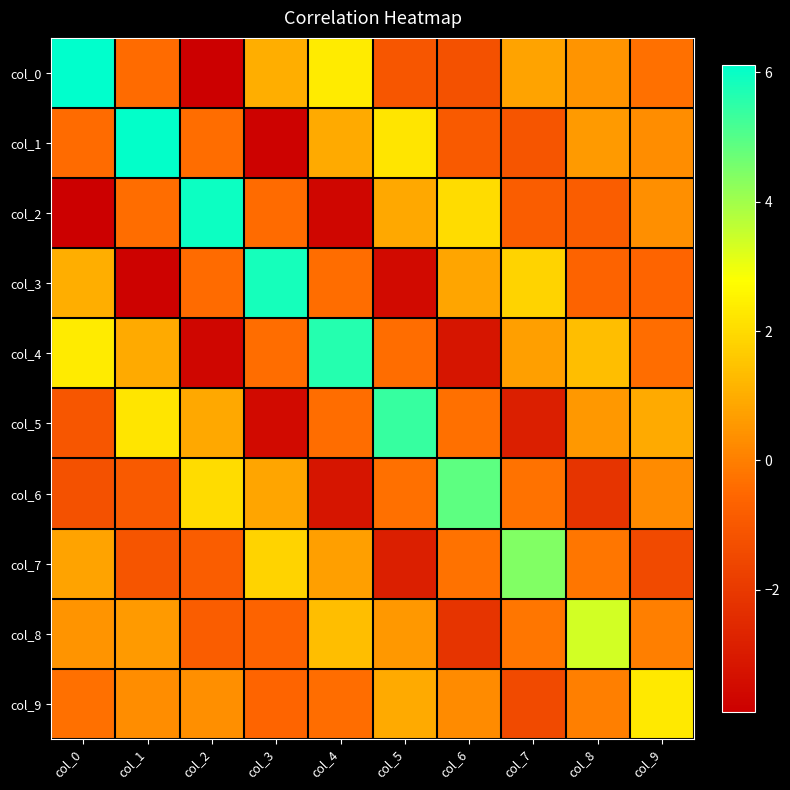

Reading right to left, what are all the values shown in this chart?

col_0: col_9=-0.3	col_8=0.5	col_7=0.8	col_6=-1.2	col_5=-1.0	col_4=2.3	col_3=1.0	col_2=-3.9	col_1=-0.4	col_0=6.1
col_1: col_9=0.3	col_8=0.6	col_7=-1.1	col_6=-0.9	col_5=2.2	col_4=0.9	col_3=-3.8	col_2=-0.4	col_1=6.1	col_0=-0.4
col_2: col_9=0.4	col_8=-0.8	col_7=-0.8	col_6=2.0	col_5=0.9	col_4=-3.7	col_3=-0.4	col_2=6.0	col_1=-0.4	col_0=-3.9
col_3: col_9=-0.6	col_8=-0.6	col_7=1.8	col_6=0.8	col_5=-3.5	col_4=-0.4	col_3=5.8	col_2=-0.4	col_1=-3.8	col_0=1.0
col_4: col_9=-0.4	col_8=1.4	col_7=0.7	col_6=-3.2	col_5=-0.4	col_4=5.6	col_3=-0.4	col_2=-3.7	col_1=0.9	col_0=2.3
col_5: col_9=1.0	col_8=0.5	col_7=-2.9	col_6=-0.3	col_5=5.4	col_4=-0.4	col_3=-3.5	col_2=0.9	col_1=2.2	col_0=-1.0
col_6: col_9=0.3	col_8=-2.1	col_7=-0.3	col_6=4.9	col_5=-0.3	col_4=-3.2	col_3=0.8	col_2=2.0	col_1=-0.9	col_0=-1.2
col_7: col_9=-1.5	col_8=-0.2	col_7=4.4	col_6=-0.3	col_5=-2.9	col_4=0.7	col_3=1.8	col_2=-0.8	col_1=-1.1	col_0=0.8
col_8: col_9=-0.0	col_8=3.4	col_7=-0.2	col_6=-2.1	col_5=0.5	col_4=1.4	col_3=-0.6	col_2=-0.8	col_1=0.6	col_0=0.5
col_9: col_9=2.3	col_8=-0.0	col_7=-1.5	col_6=0.3	col_5=1.0	col_4=-0.4	col_3=-0.6	col_2=0.4	col_1=0.3	col_0=-0.3